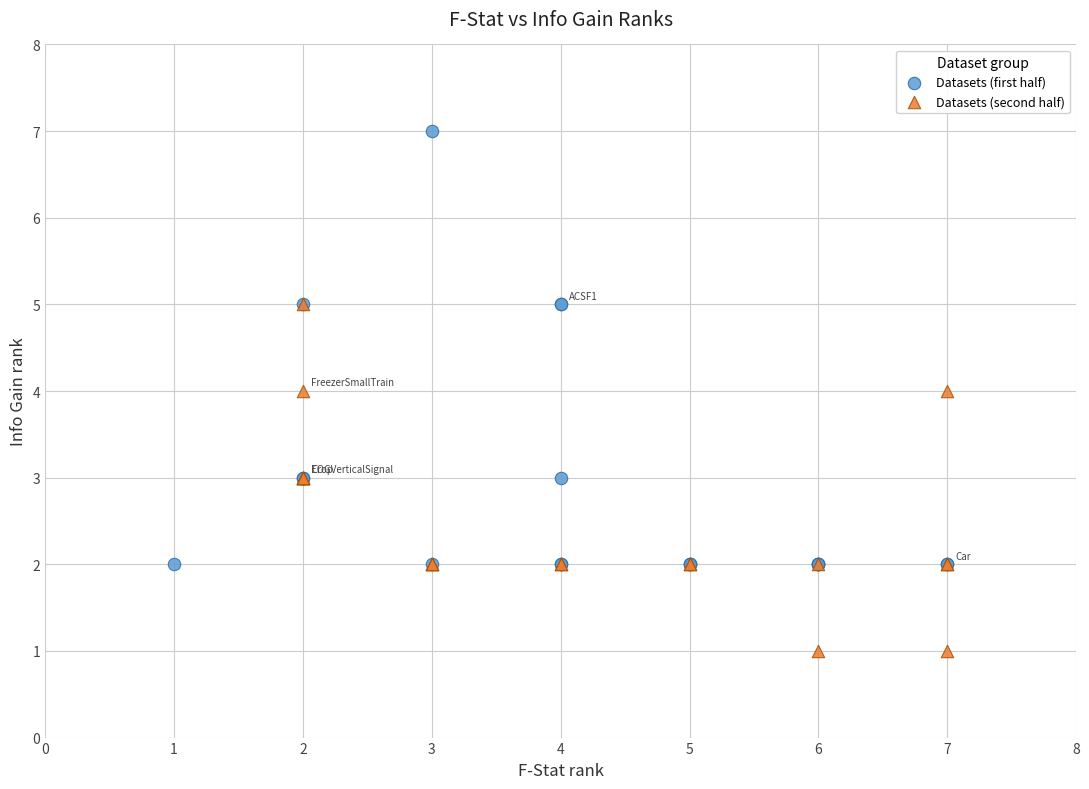

Which series reaches the maximum Y coordinate?

Datasets (first half)